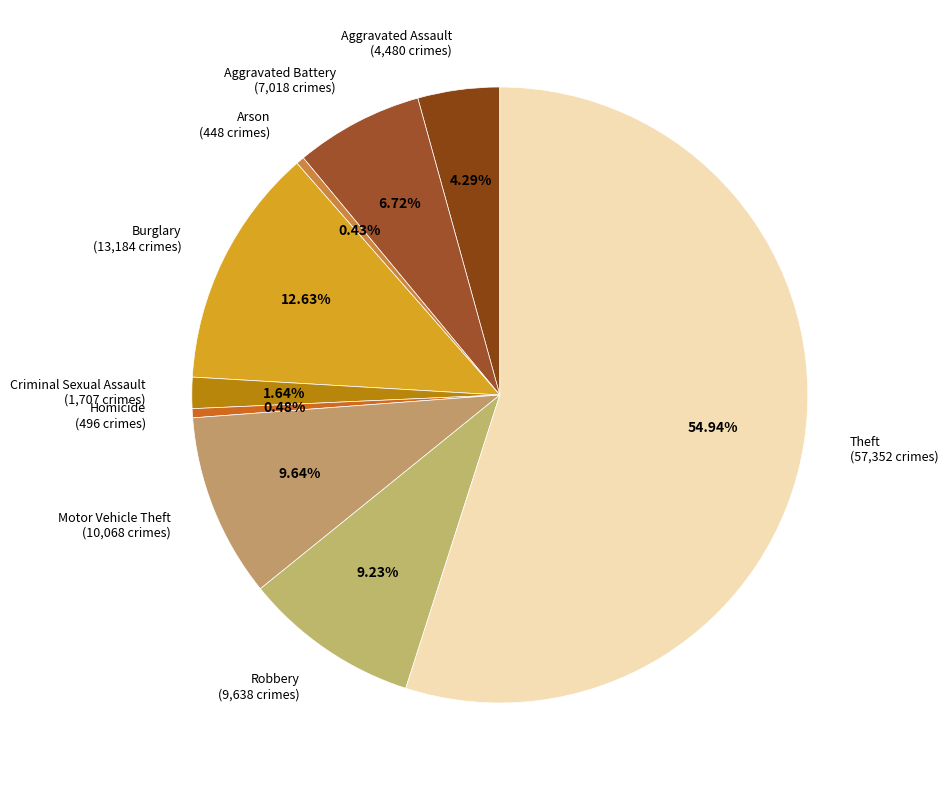

What is the ratio of the value at Homicide (496 crimes) to the value at Arson (448 crimes)?

1.1